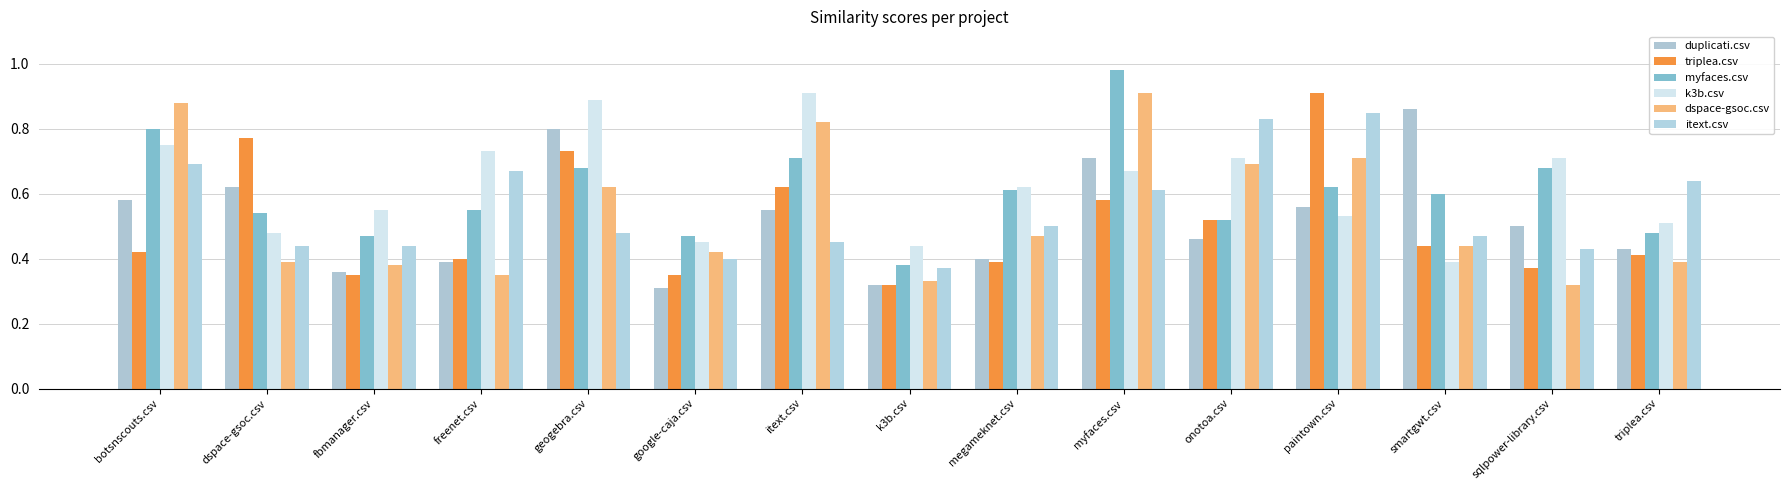

What is the value of the myfaces.csv bar at the 1st from the left?

0.8